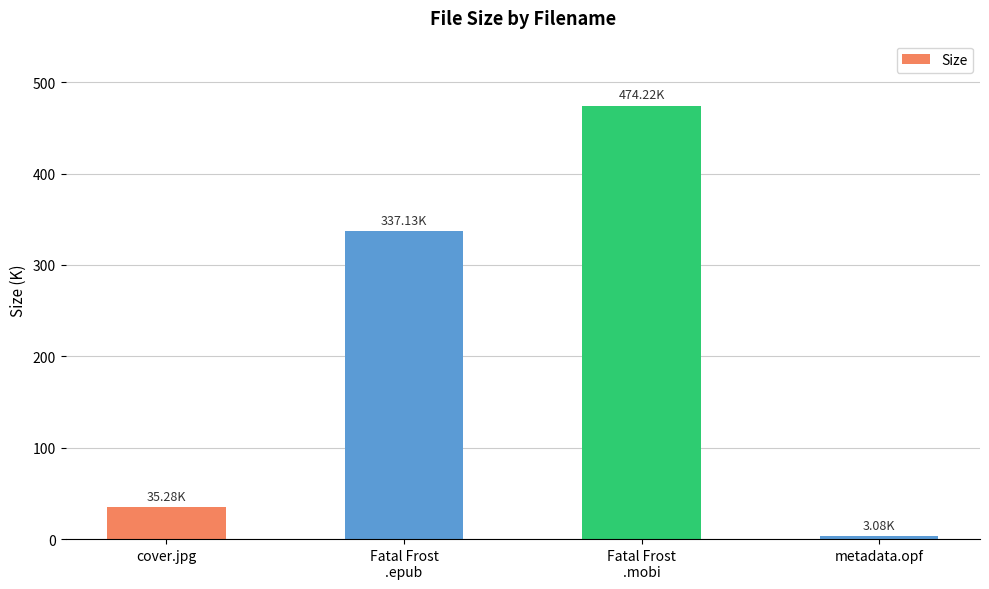

Reading right to left, list all the values displayed in this chart.

metadata.opf=3.1	Fatal Frost
.mobi=474.2	Fatal Frost
.epub=337.1	cover.jpg=35.3